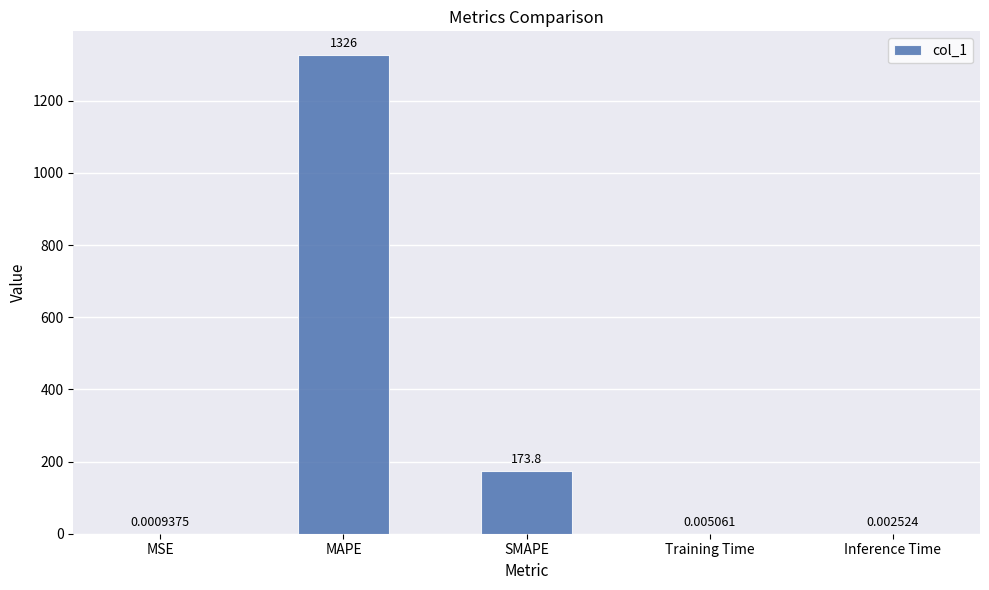

Which label corresponds to the largest value in the chart?

MAPE